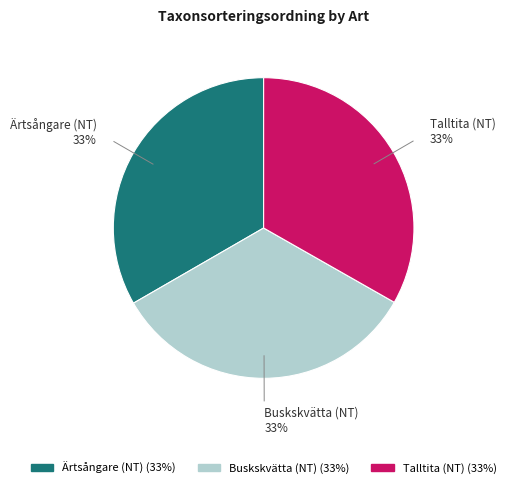

How many slices are in this pie chart?

3